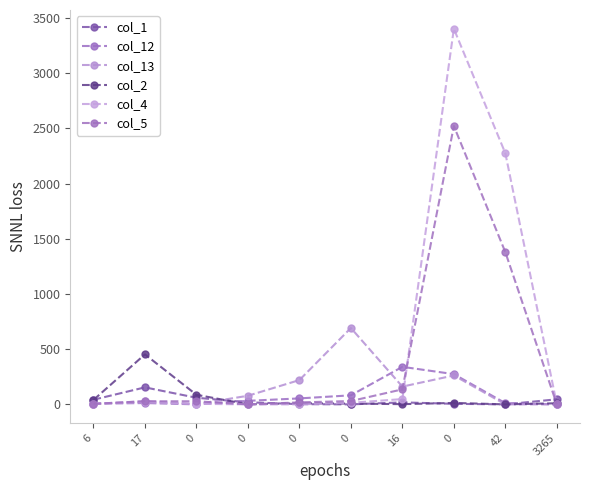

What is the spread (max minus min) of values at 0?

87